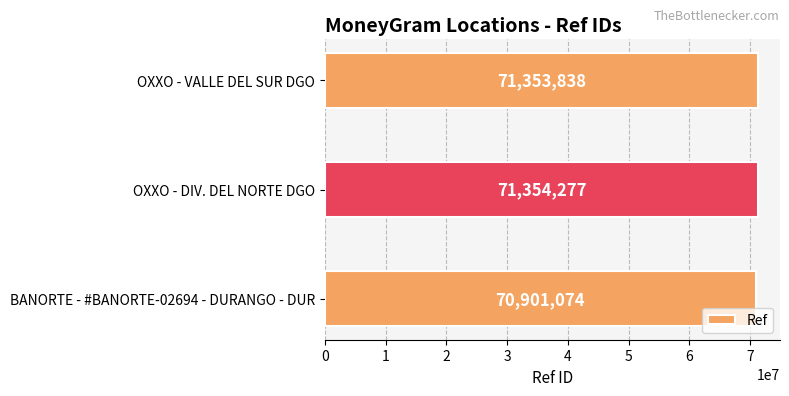

Approximately how many times larger is the value at BANORTE - #BANORTE-02694 - DURANGO - DUR compared to OXXO - DIV. DEL NORTE DGO?

1.0